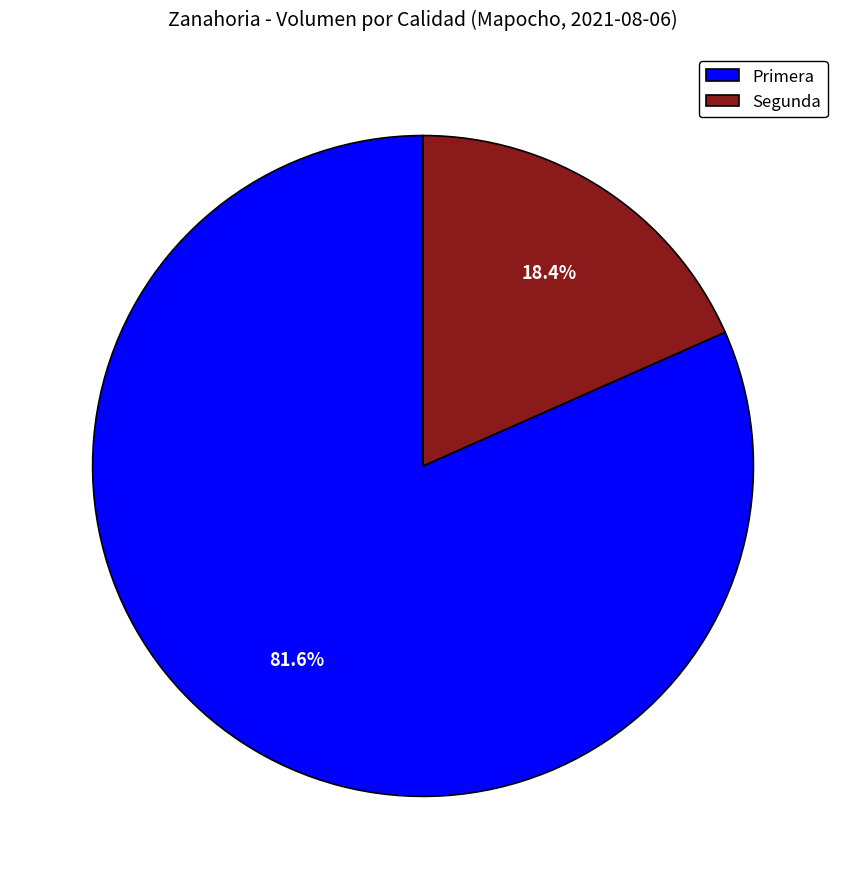

Between Primera and Segunda, which is larger?

Primera